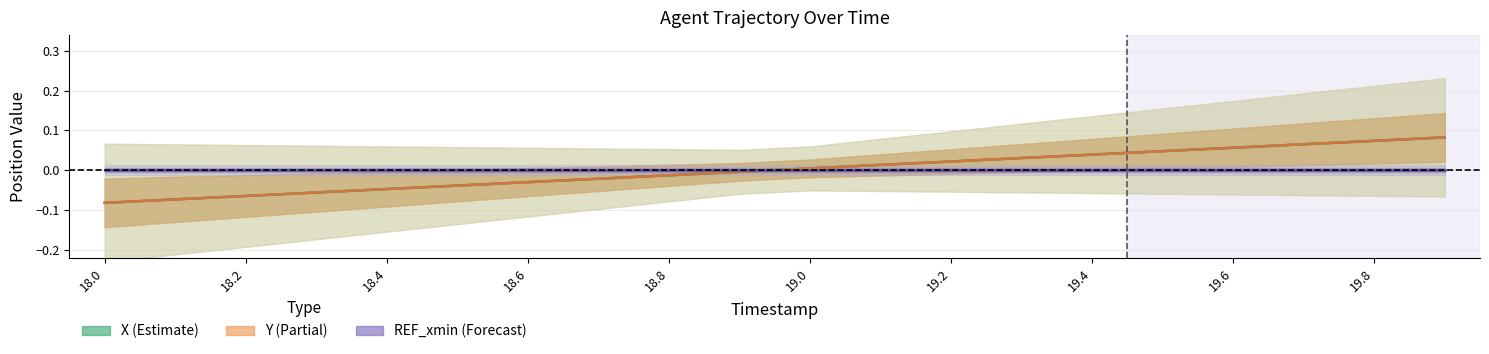

The value of Y at 18.6 is -0.0. True or false?

False